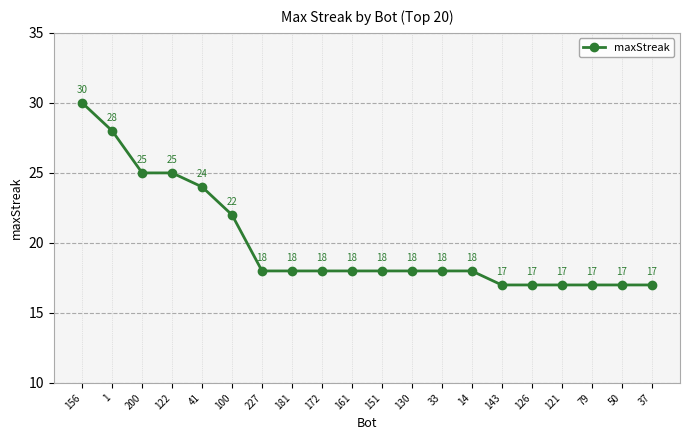

Is it true that the value at 181 is 4?

False